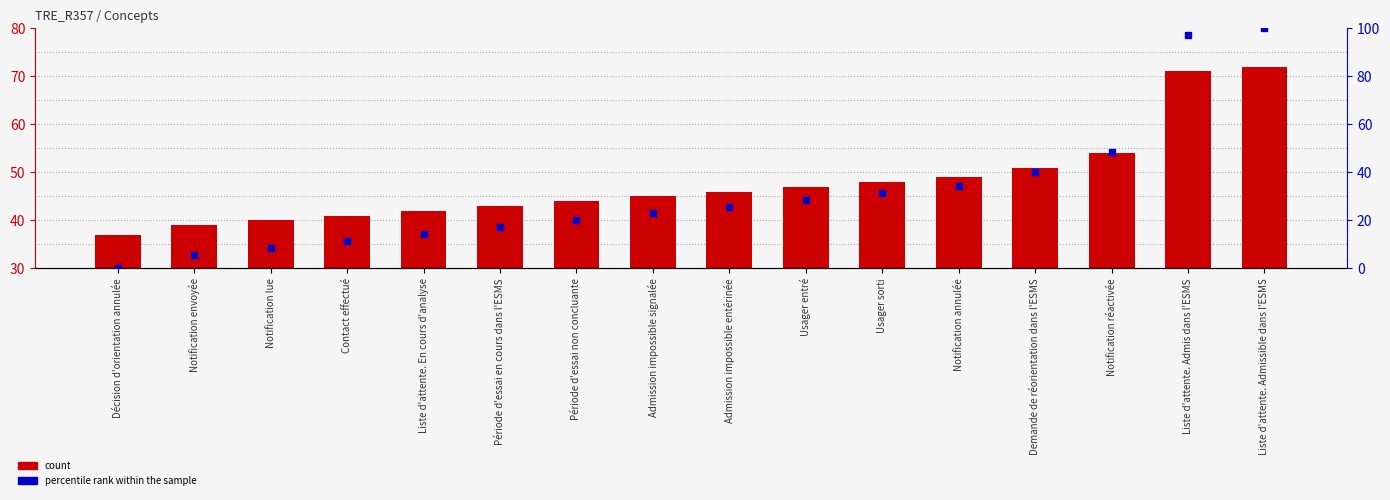

At which category is the sum across all series the highest?

Liste d'attente. Admissible dans l'ESMS